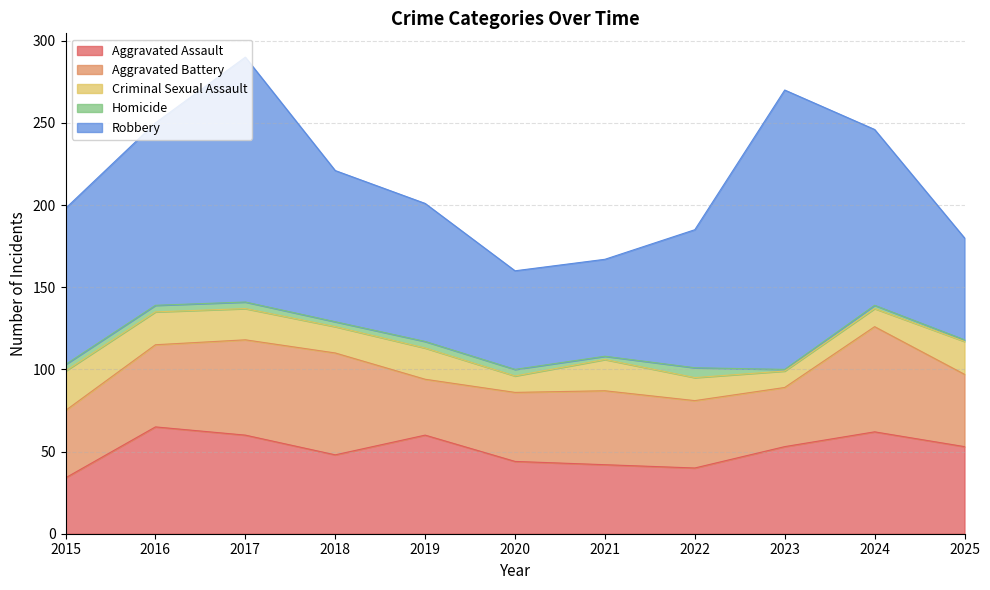

What is the value of the Robbery point at the 10th from the left?

107